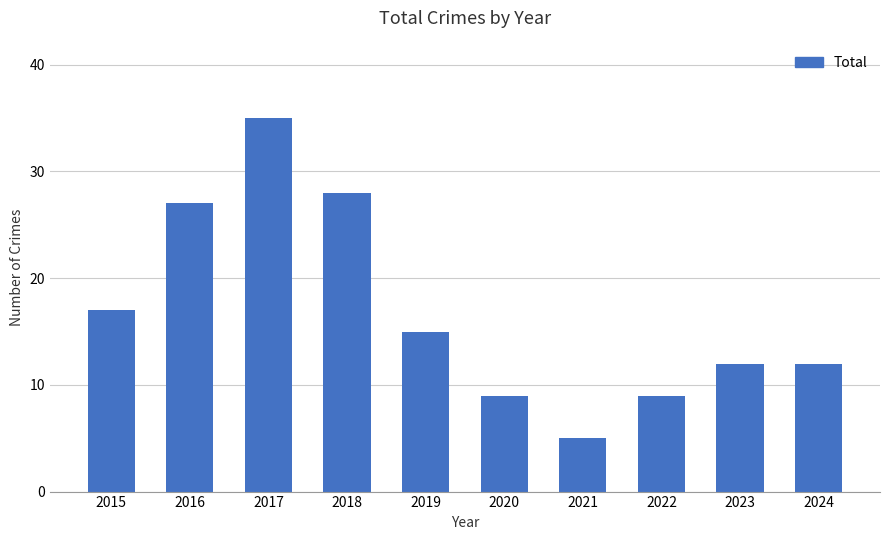

What is the sum of all values?

169